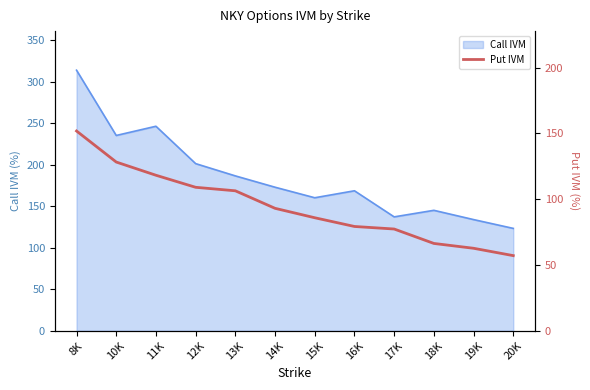

How many values are below 93?

6